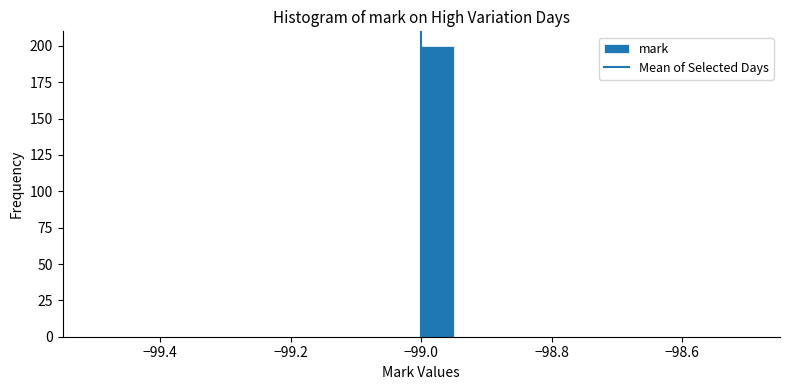

Read against the x-axis, roughly where is the centre of the tallest bar?

-98.98